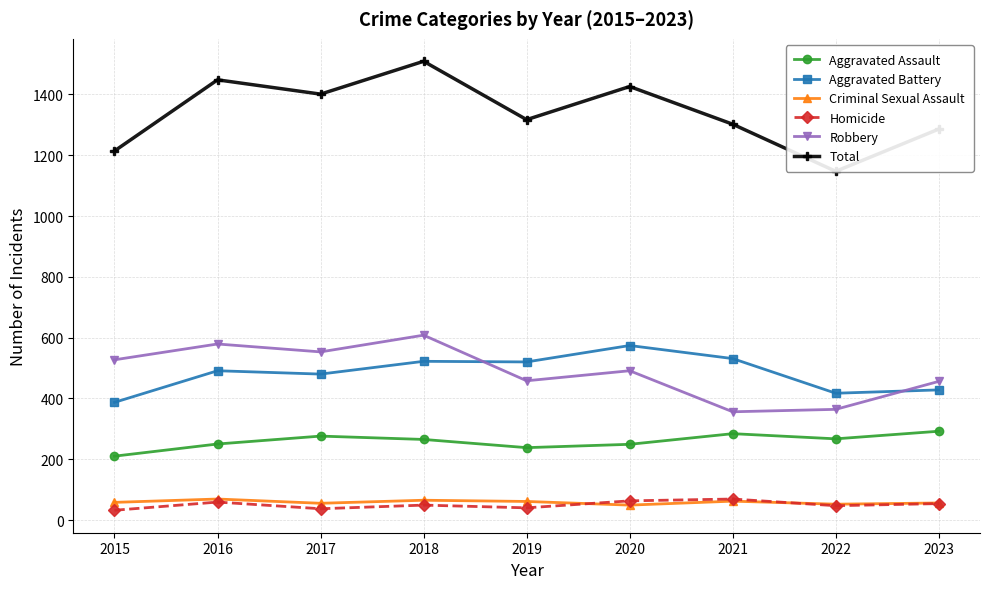

Reading right to left, what are all the values shown in this chart?

Aggravated Assault: 2023=292	2022=267	2021=284	2020=249	2019=238	2018=265	2017=276	2016=250	2015=210
Aggravated Battery: 2023=428	2022=417	2021=531	2020=574	2019=520	2018=522	2017=480	2016=491	2015=387
Criminal Sexual Assault: 2023=56	2022=52	2021=62	2020=49	2019=61	2018=65	2017=55	2016=69	2015=58
Homicide: 2023=54	2022=47	2021=69	2020=63	2019=40	2018=49	2017=37	2016=59	2015=32
Robbery: 2023=456	2022=364	2021=356	2020=491	2019=458	2018=608	2017=553	2016=579	2015=527
Total: 2023=1286	2022=1147	2021=1302	2020=1426	2019=1317	2018=1509	2017=1401	2016=1448	2015=1214